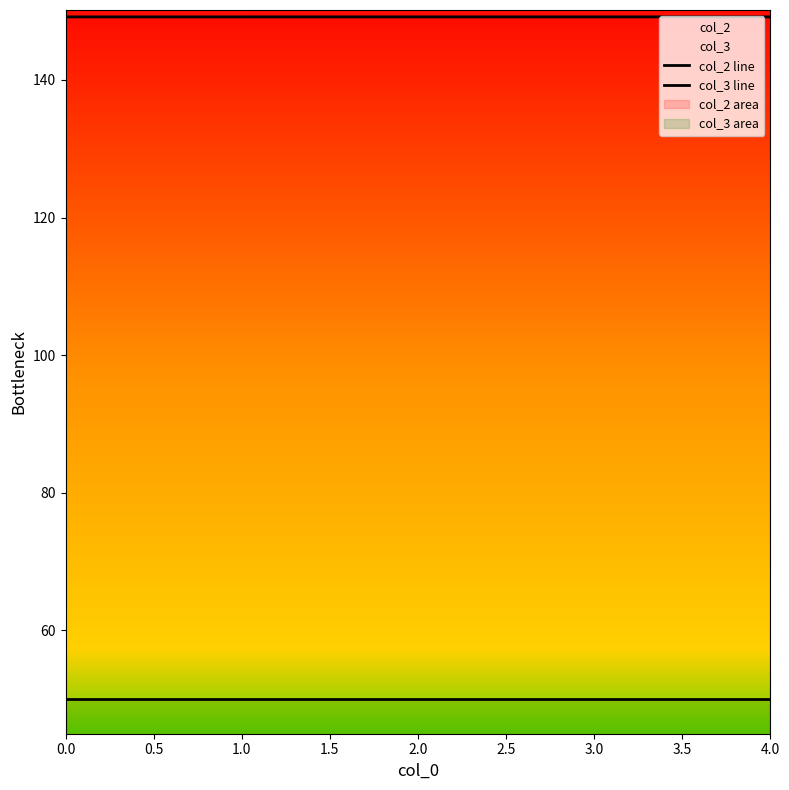

The value of col_2 line at 1.0 is 149.2. True or false?

True